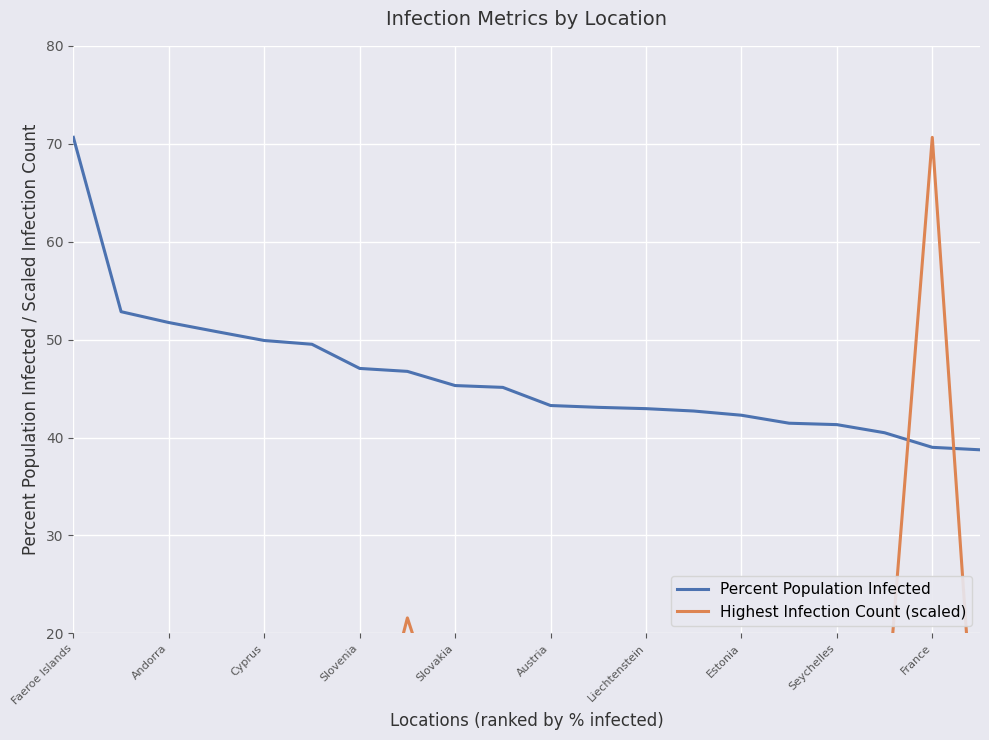

Is this an area chart (filled region under the line)?

No